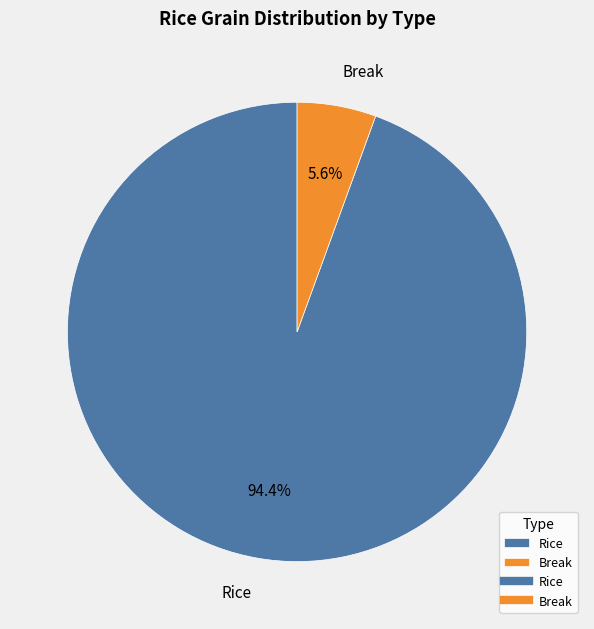

Between Break and Rice, which is larger?

Rice